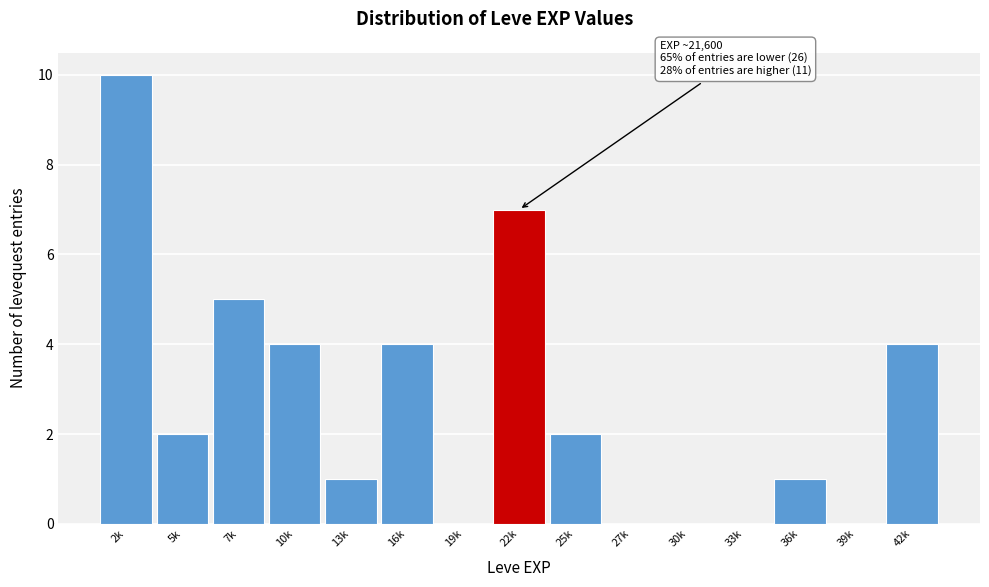

Reading right to left, extract all data points from this chart.

42k=4	39k=0	36k=1	33k=0	30k=0	27k=0	25k=2	22k=7	19k=0	16k=4	13k=1	10k=4	7k=5	5k=2	2k=10